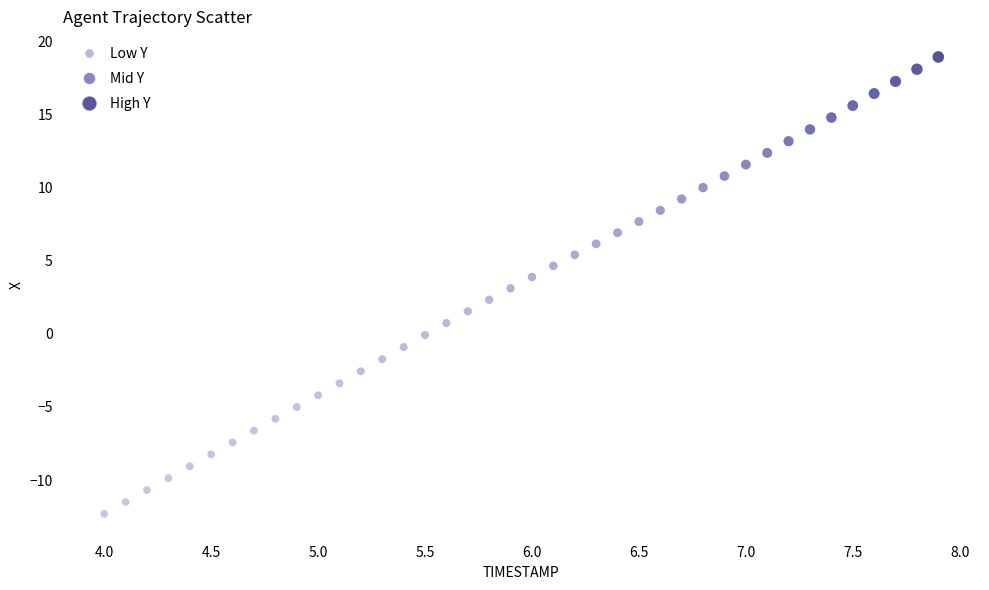

What is the range of Y values (max minus min)?

31.3